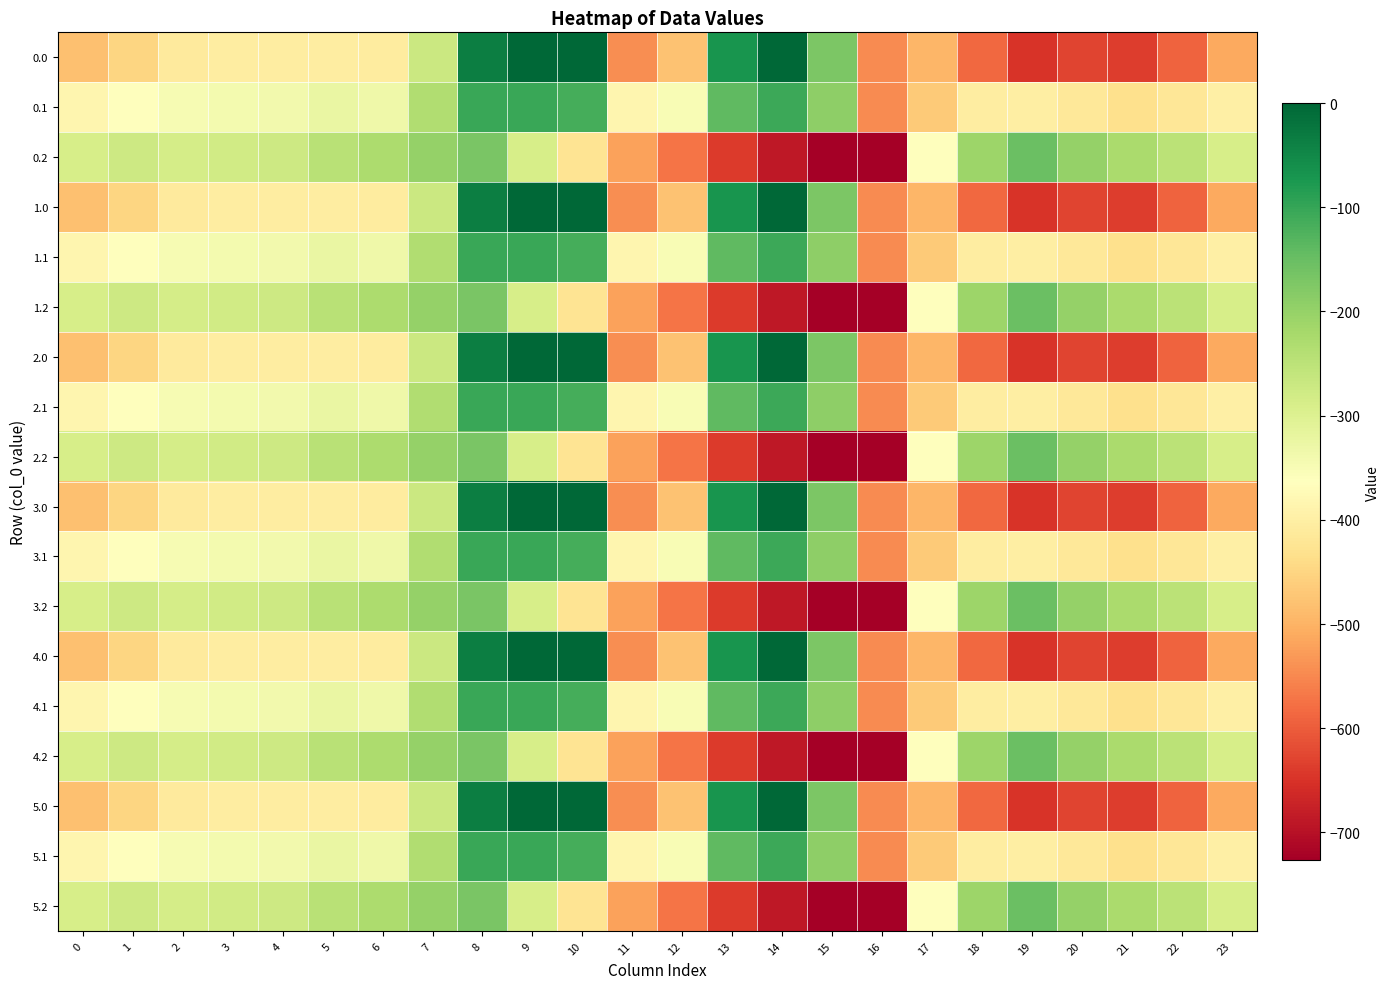

How many distinct data groups are displayed?

18